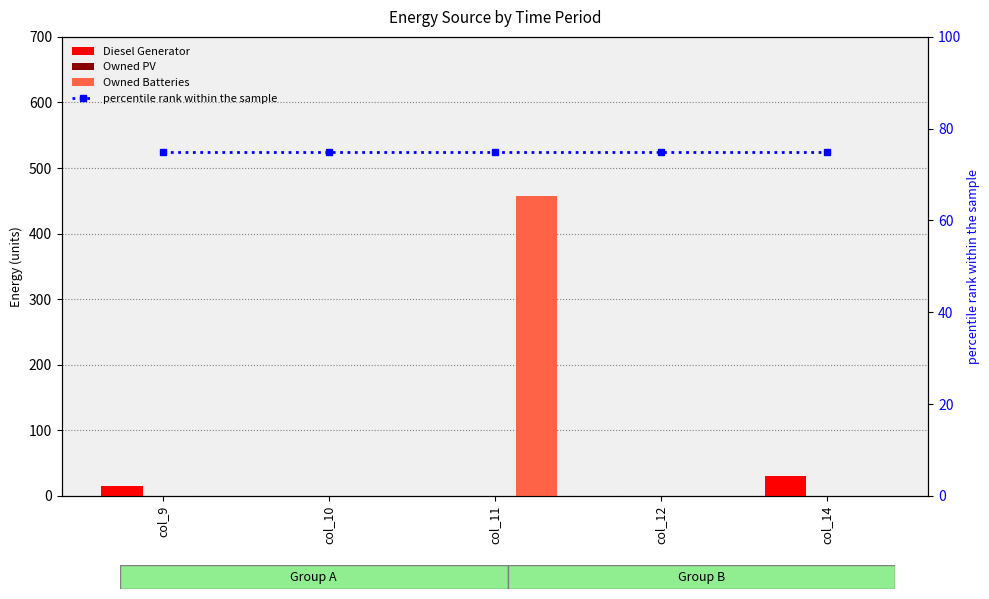

What is the total value across all series at col_10?

75